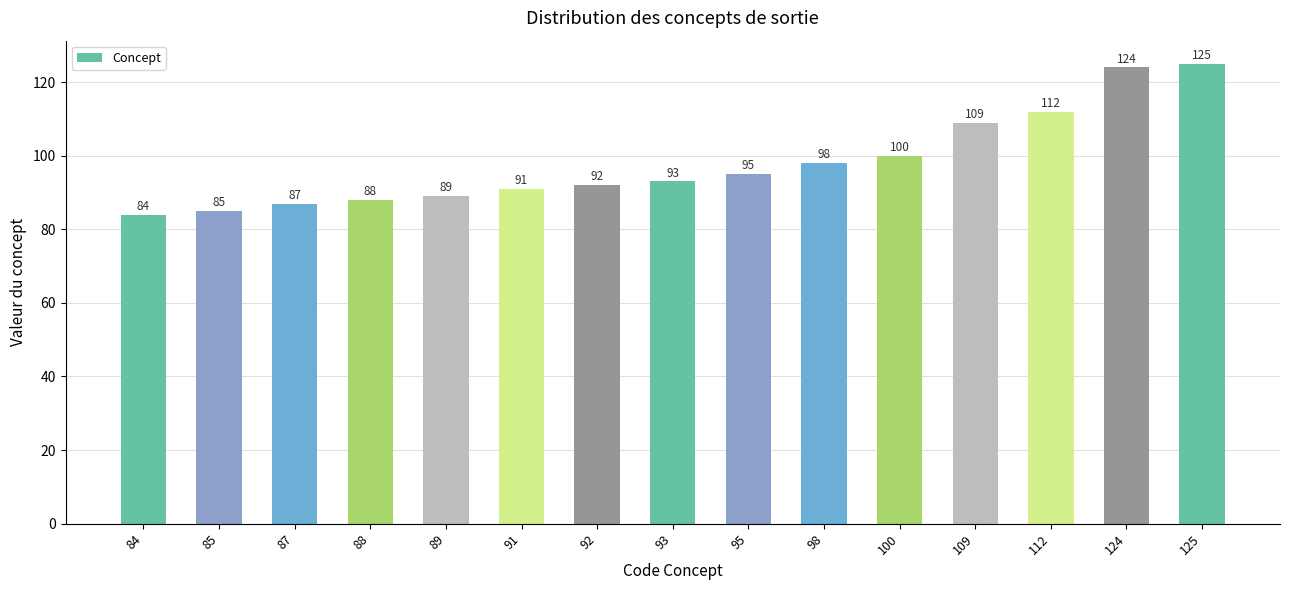

The value at 125 is 172. True or false?

False